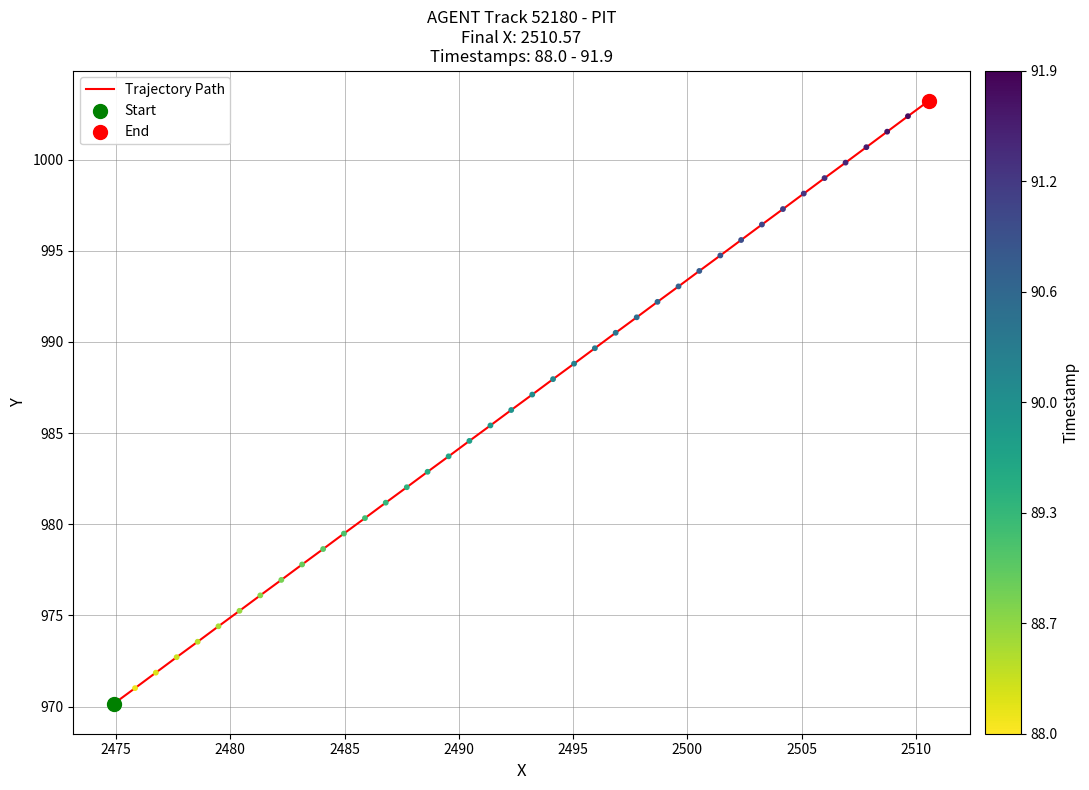

What is the smallest value displayed?

970.2